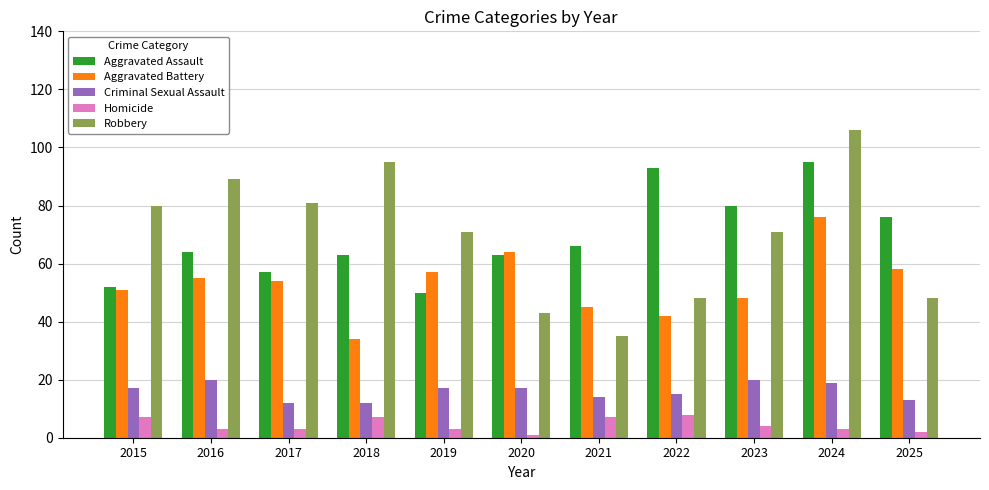

Reading left to right, list all the values displayed in this chart.

Aggravated Assault: 52	64	57	63	50	63	66	93	80	95	76
Aggravated Battery: 51	55	54	34	57	64	45	42	48	76	58
Criminal Sexual Assault: 17	20	12	12	17	17	14	15	20	19	13
Homicide: 7	3	3	7	3	1	7	8	4	3	2
Robbery: 80	89	81	95	71	43	35	48	71	106	48